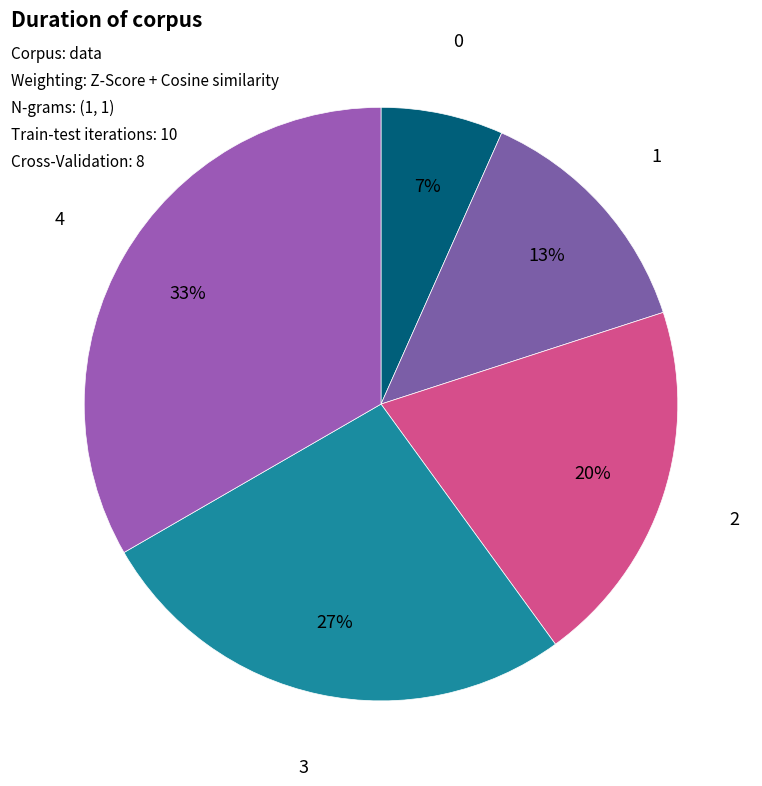

Is the sum of 2 and 1 greater than half?

No